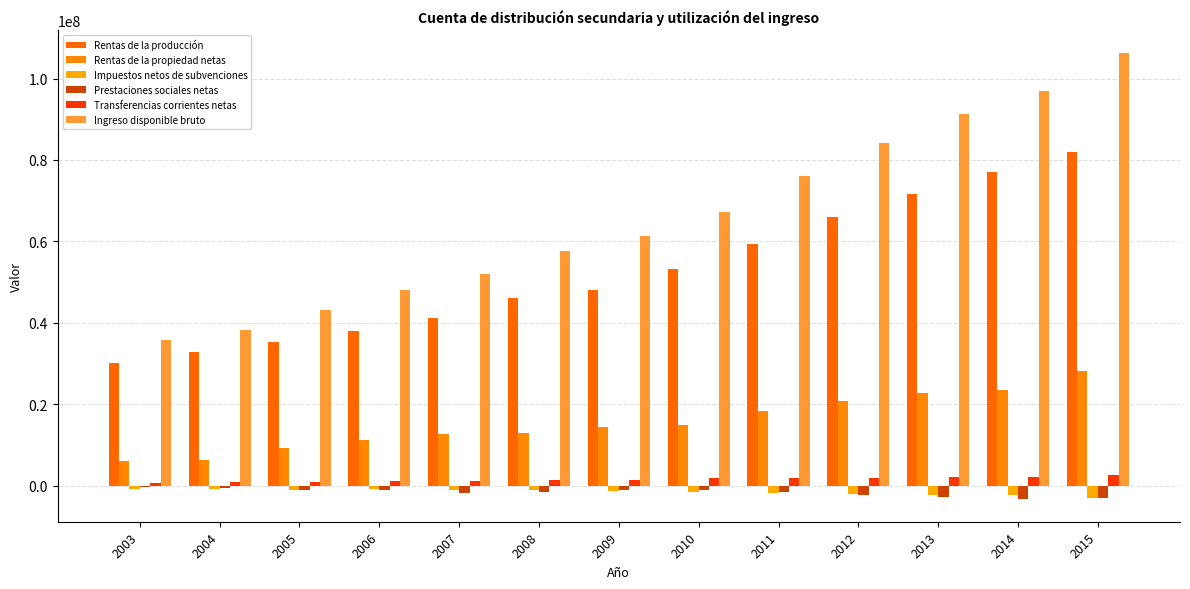

Count the number of categories in the chart.

13